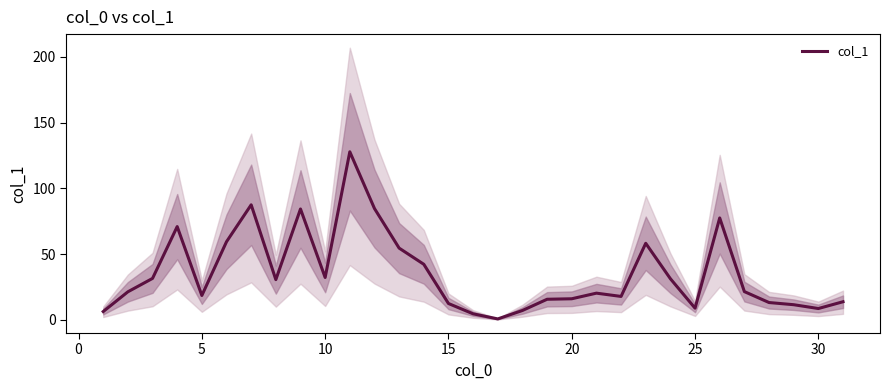

What is the maximum value for col_1?

127.8